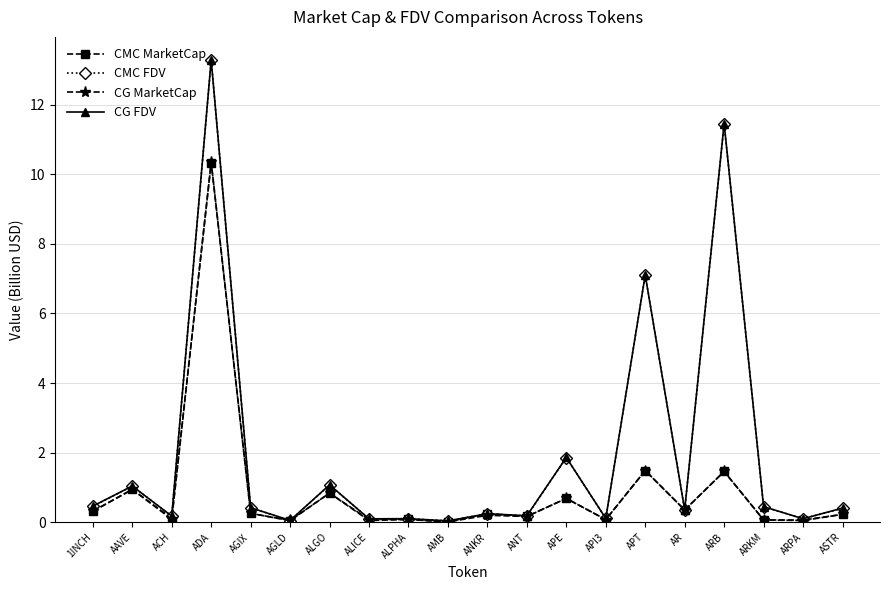

The value of CMC MarketCap at APT is 2.5. True or false?

False